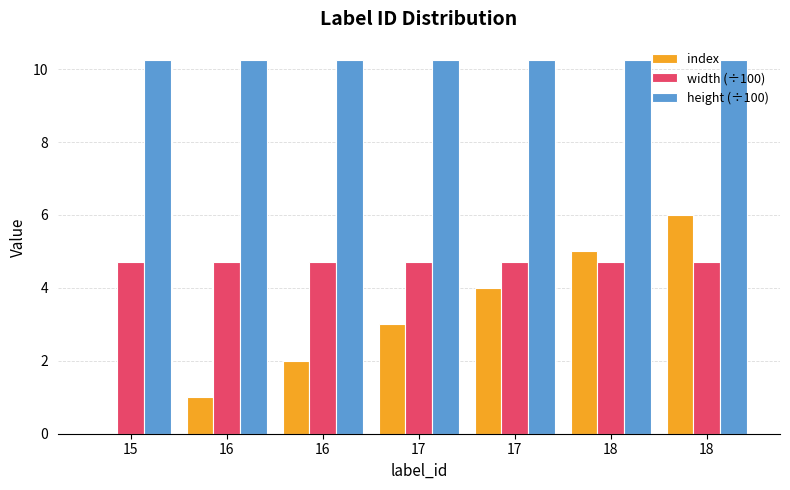

What is the average value of the width (÷100) series?

4.7